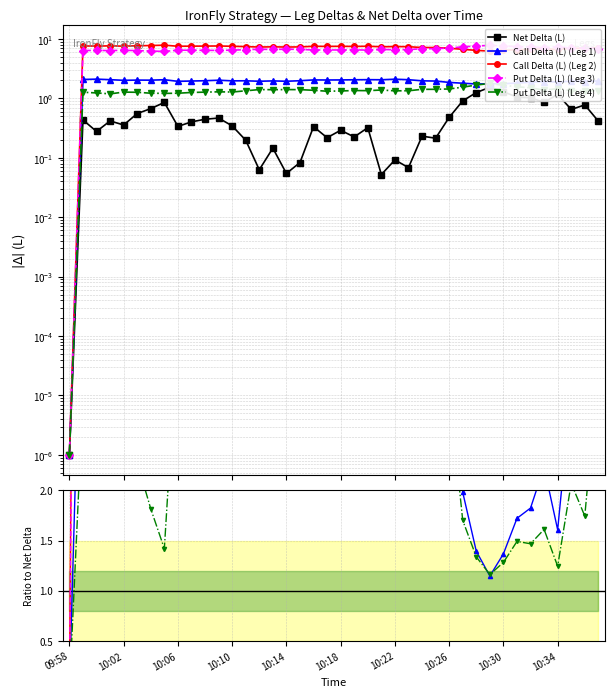

The value of Net Delta (L) at 10:18 is 0.1. True or false?

False